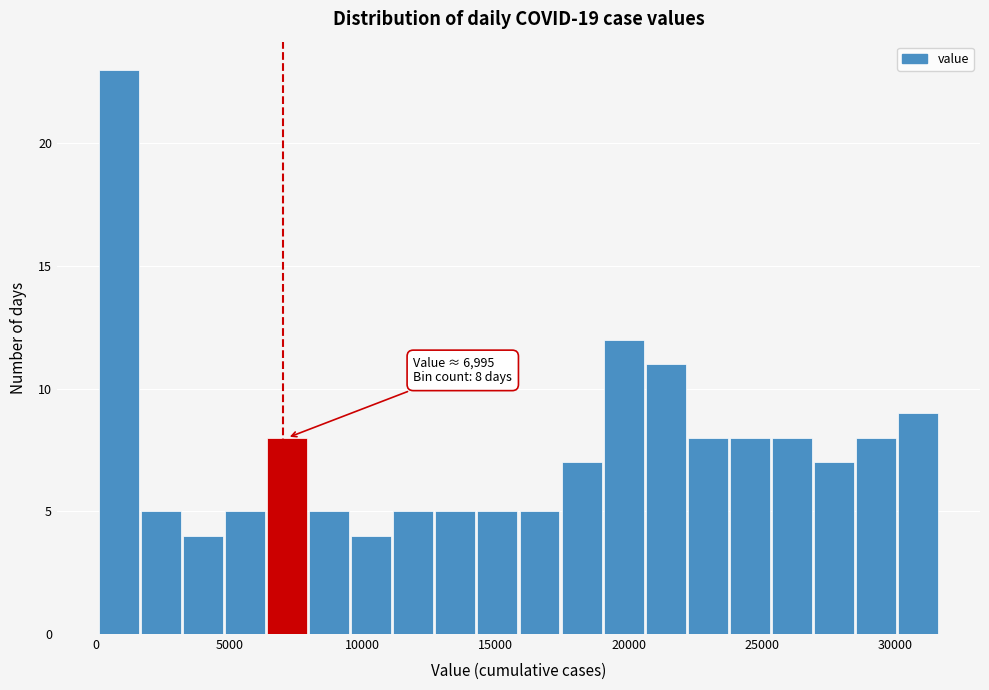

Read against the x-axis, roughly where is the centre of the tallest bar?

1000